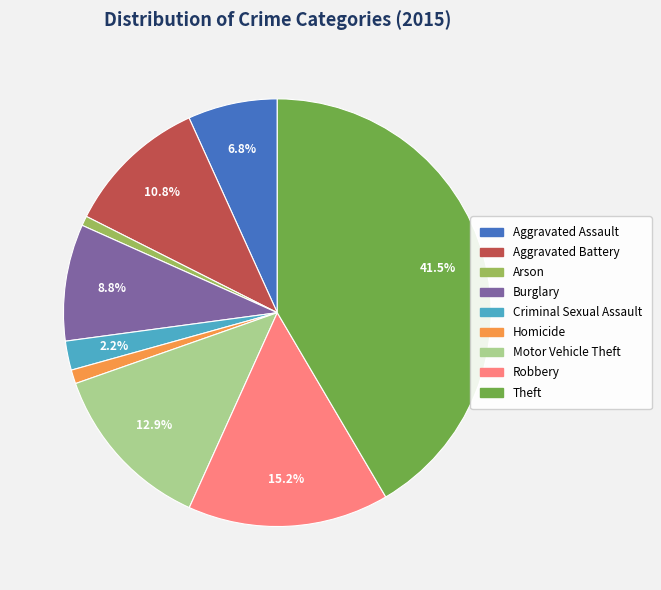

How many slices are in this pie chart?

9